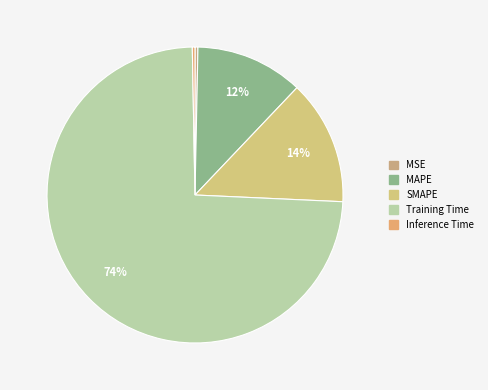

The MSE slice represents 0% of the pie. True or false?

True